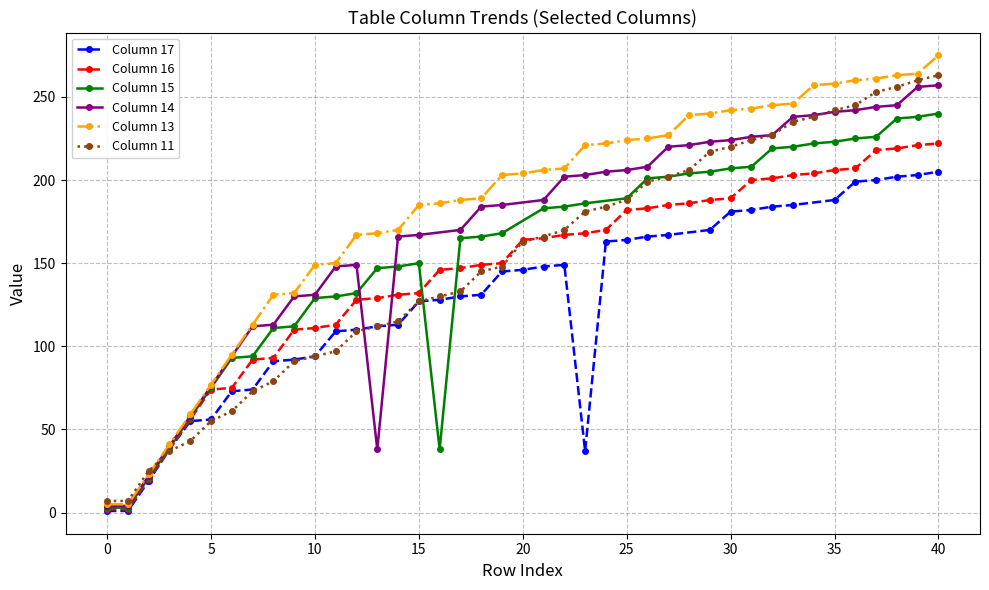

What is the highest value of the Column 13 series?

275